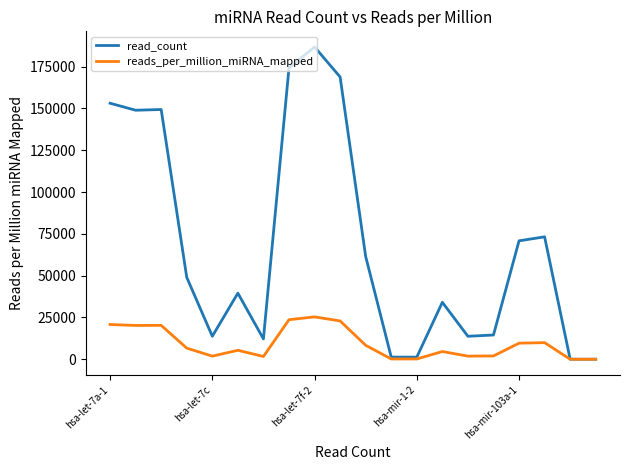

List the series in order of their peak value, lowest first.

reads_per_million_miRNA_mapped, read_count